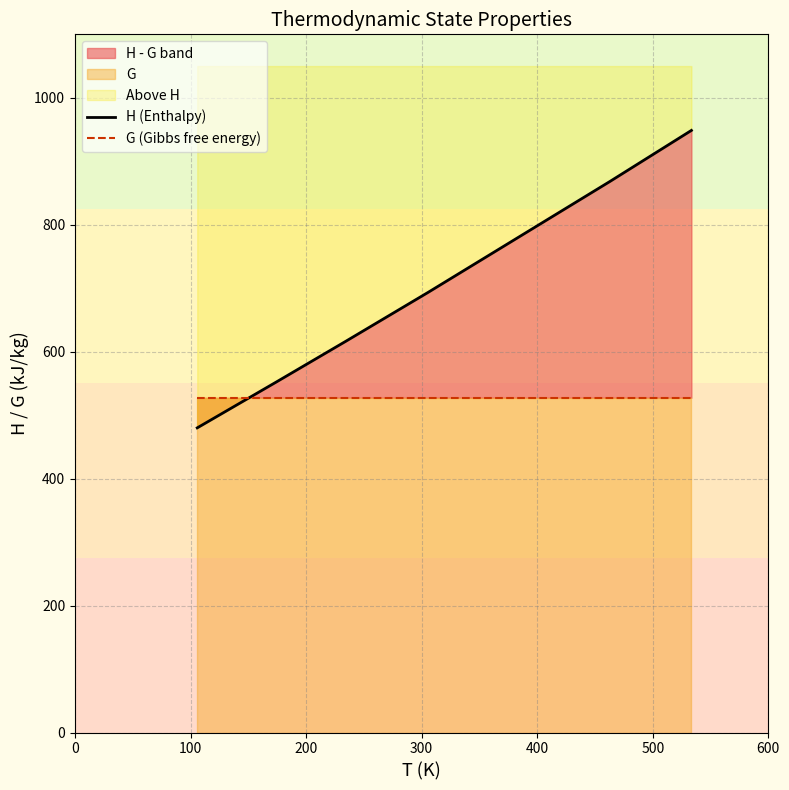

Rank the series at 400 from highest to lowest value.

H (Enthalpy), G (Gibbs free energy)